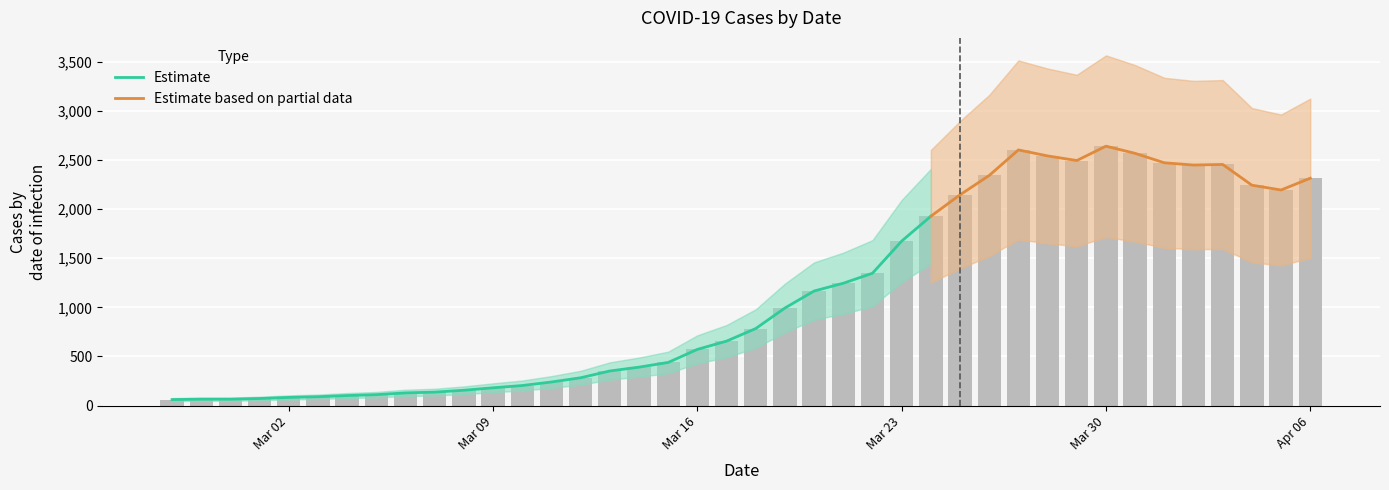

List the labels in order of value, largest first.

2020-03-30, 2020-03-27, 2020-03-31, 2020-03-28, 2020-03-29, 2020-04-01, 2020-04-03, 2020-04-02, 2020-03-26, 2020-04-06, 2020-04-04, 2020-04-05, 2020-03-25, 2020-03-24, 2020-03-23, 2020-03-22, 2020-03-21, 2020-03-20, 2020-03-19, 2020-03-18, 2020-03-17, 2020-03-16, 2020-03-15, 2020-03-14, 2020-03-13, 2020-03-12, 2020-03-11, 2020-03-10, 2020-03-09, 2020-03-08, 2020-03-07, 2020-03-06, 2020-03-05, 2020-03-04, 2020-03-03, 2020-03-02, 2020-03-01, 2020-02-28, 2020-02-29, 2020-02-27